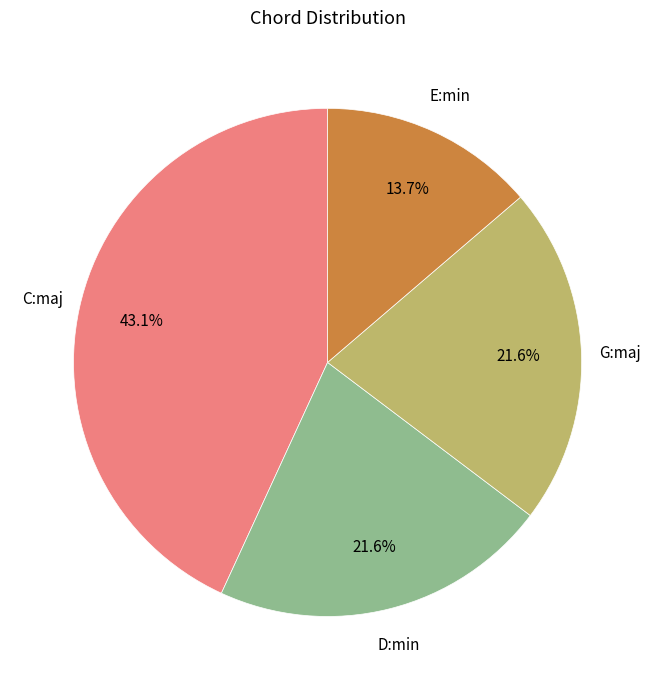

Does any single category account for the majority?

No